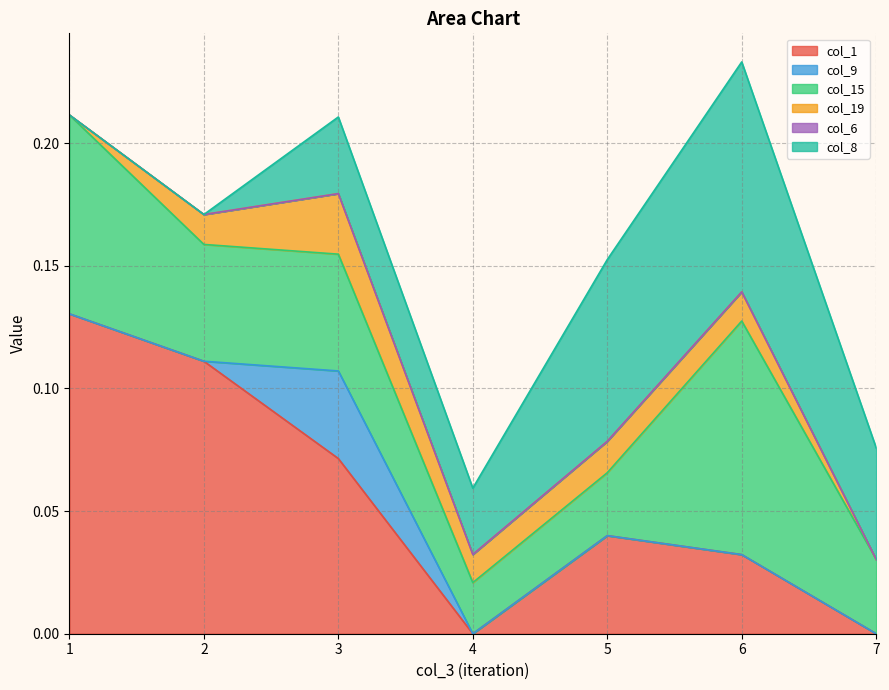

Rank the categories by col_19 value from highest to lowest.

3, 5, 2, 6, 4, 1, 7